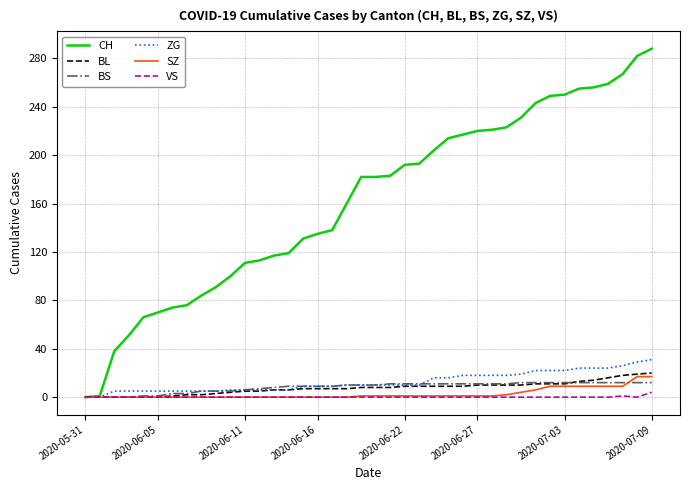

Which series has the largest range (max minus min)?

CH